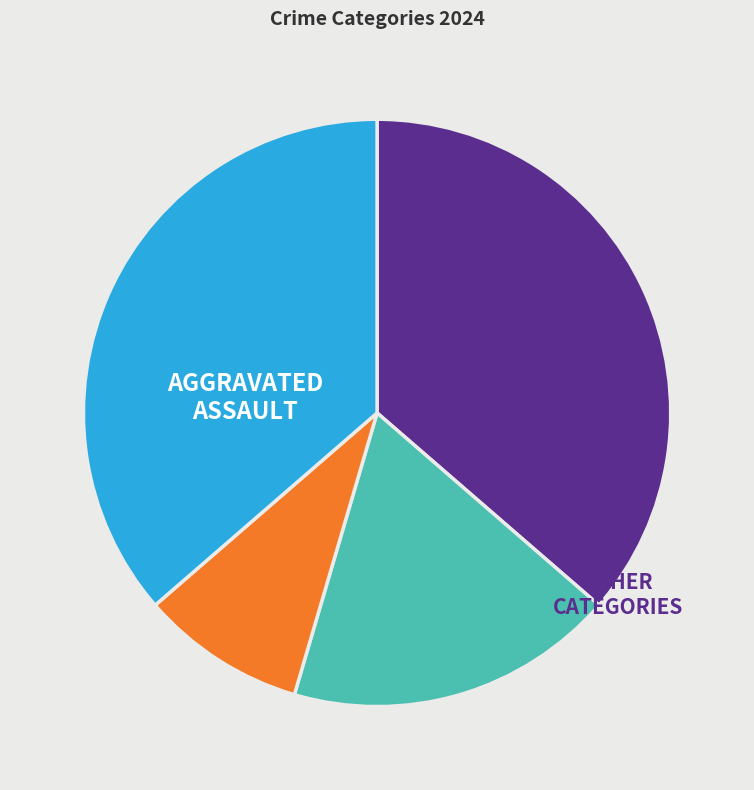

Does any single category account for the majority?

No